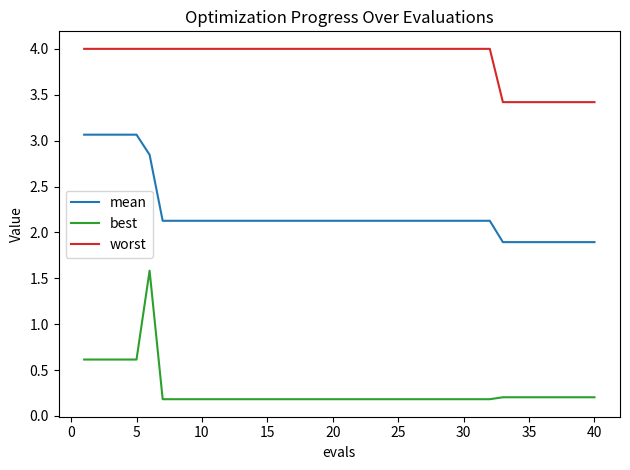

What is the sum of all best values?

11.0